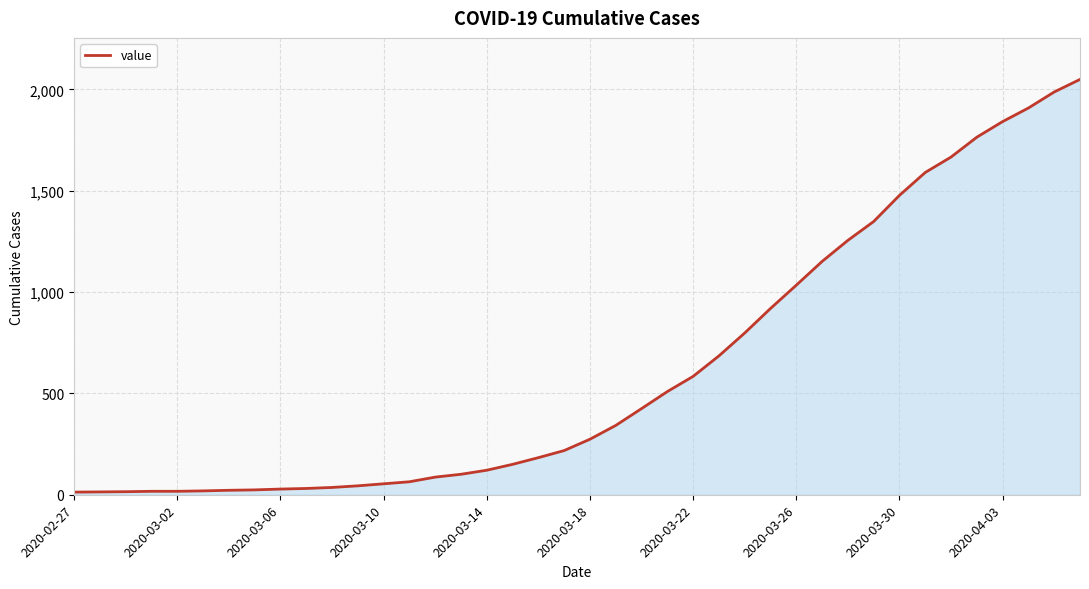

How many series are shown in this chart?

1